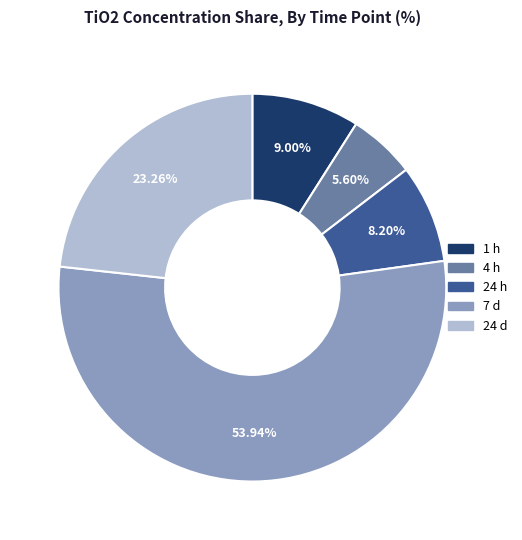

To the nearest percent, what is the average slice percentage?

20%